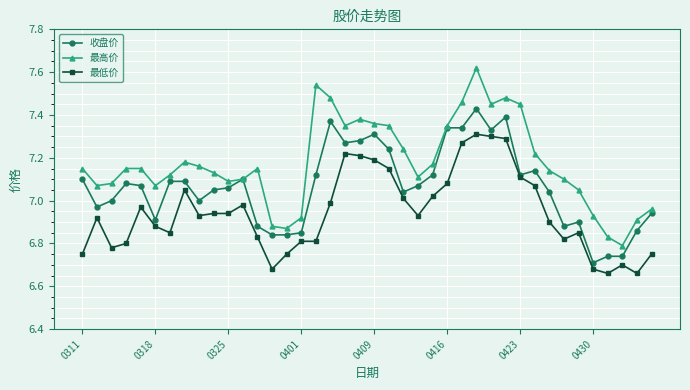

True or false: 最高价 and 最低价 intersect in this chart.

False